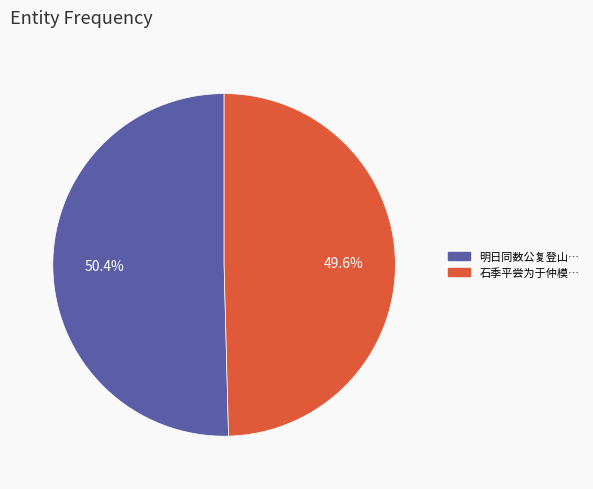

Is there a majority slice in this chart?

Yes